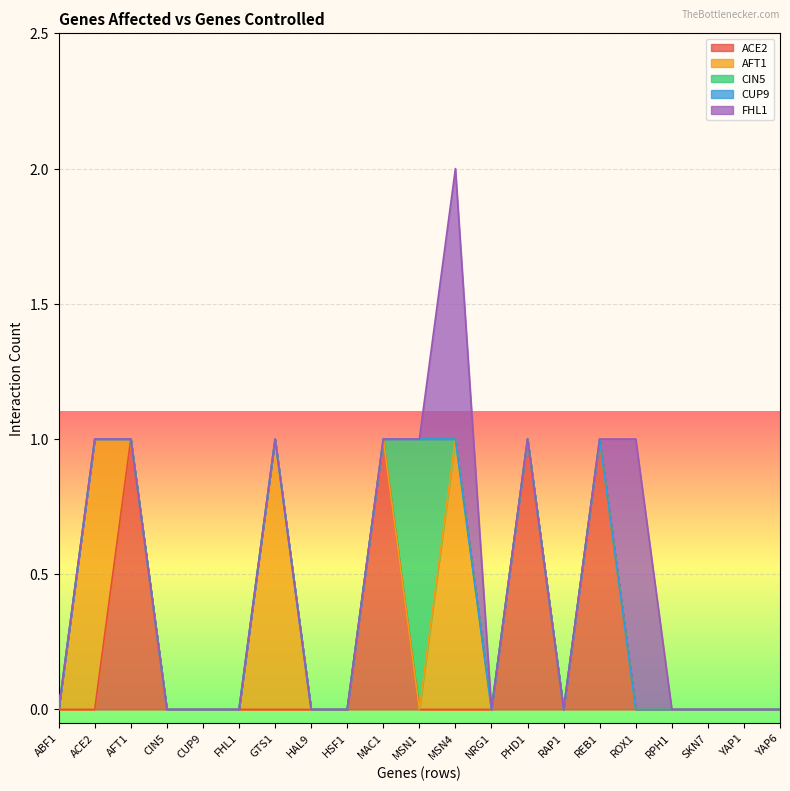

The AFT1 series shows 0 at RAP1. True or false?

True